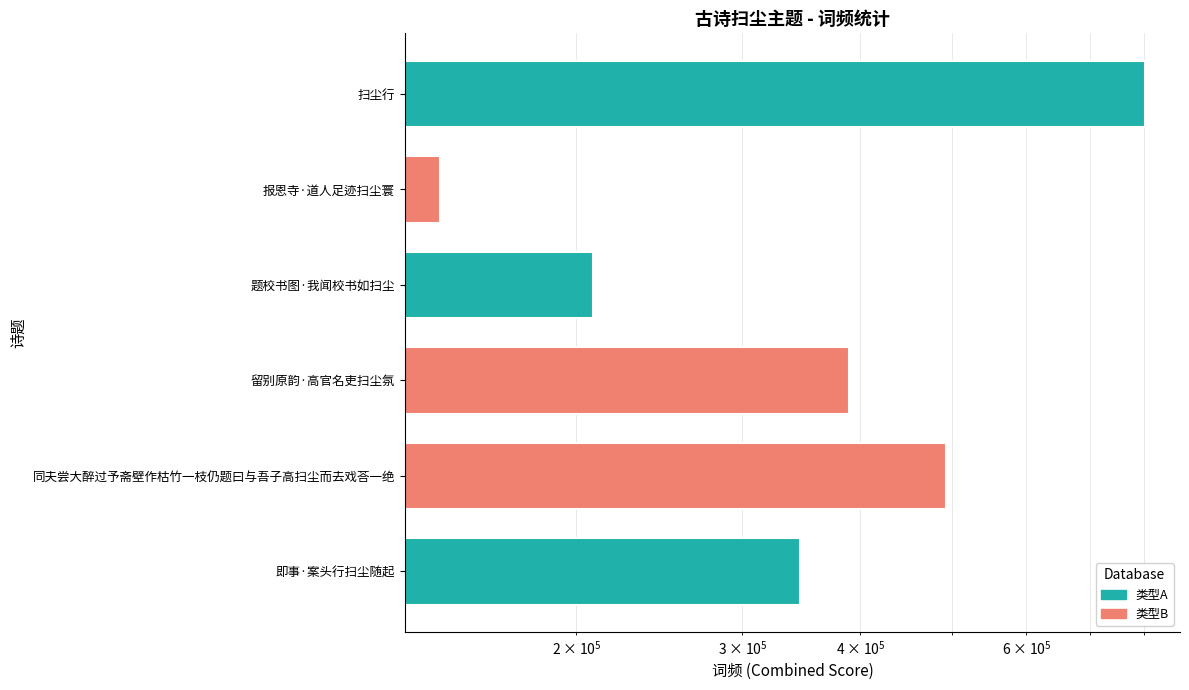

What is the smallest value displayed?

143436